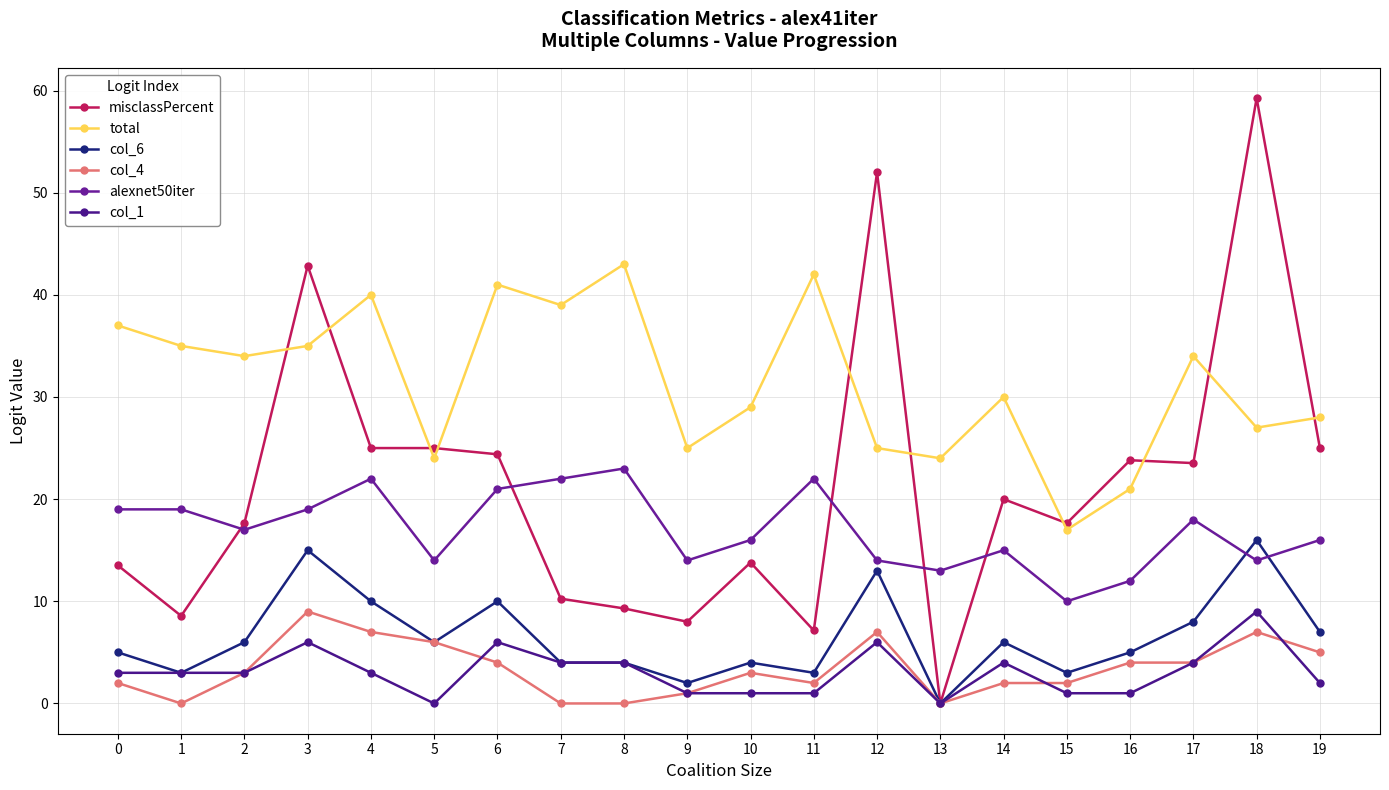

What is the value of the total point at the 19th from the left?

27.0